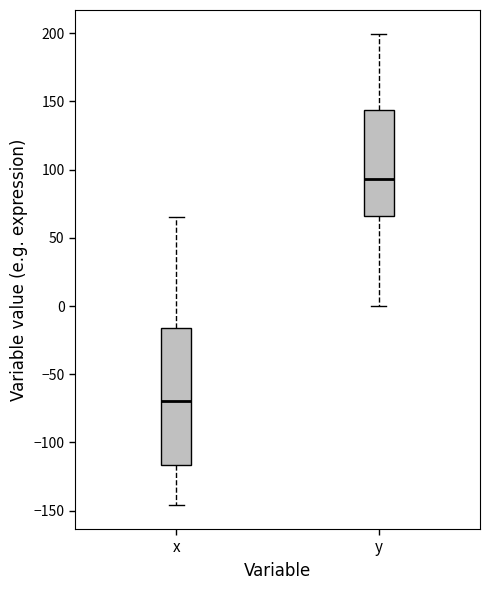

Reading left to right, read every box against the y-axis: the position of its median line, the range the box covers, and the ends of its whiskers. The values are not printed on the chart, so give them approximately, as read against the axis.

x: median -70, box -115 to -15, whiskers -145 to 65
y: median 95, box 65 to 145, whiskers 0 to 200